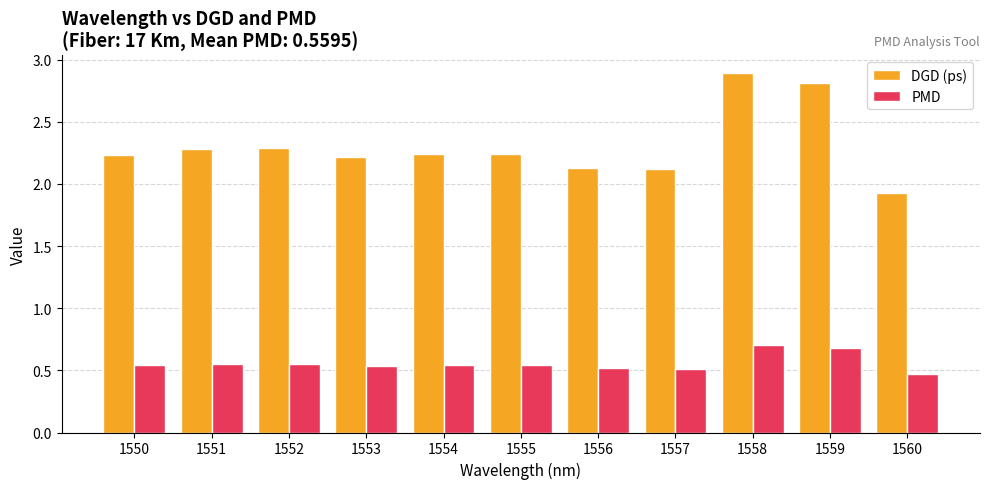

Is it true that PMD equals 0.3 at 1550?

False